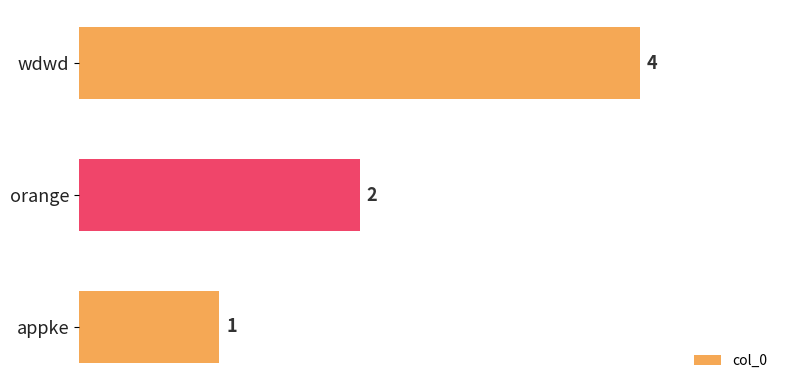

Reading bottom to top, list all the values displayed in this chart.

appke=1	orange=2	wdwd=4